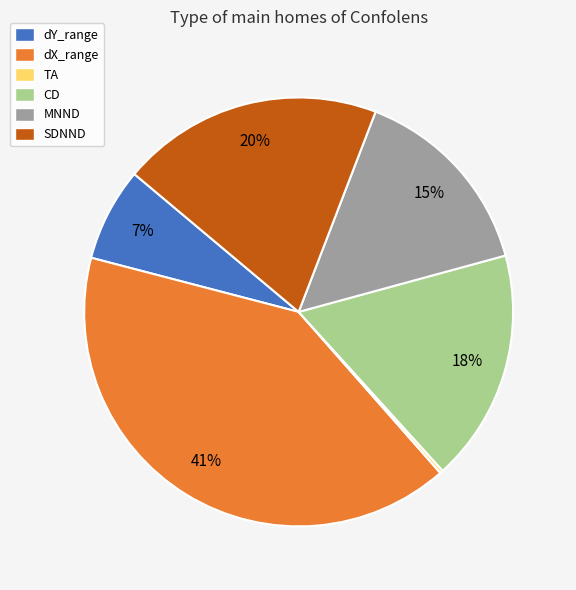

Between dX_range and MNND, which is larger?

dX_range